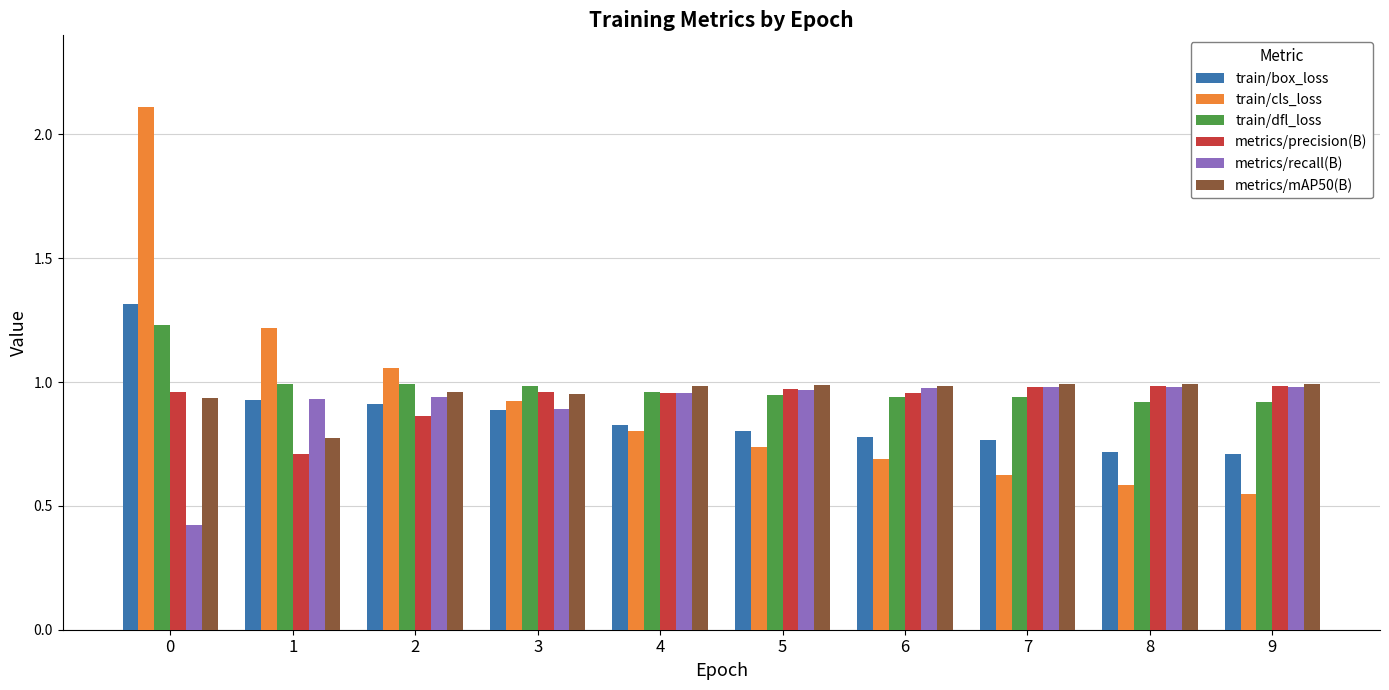

Is it true that metrics/mAP50(B) equals 0.4 at 0?

False